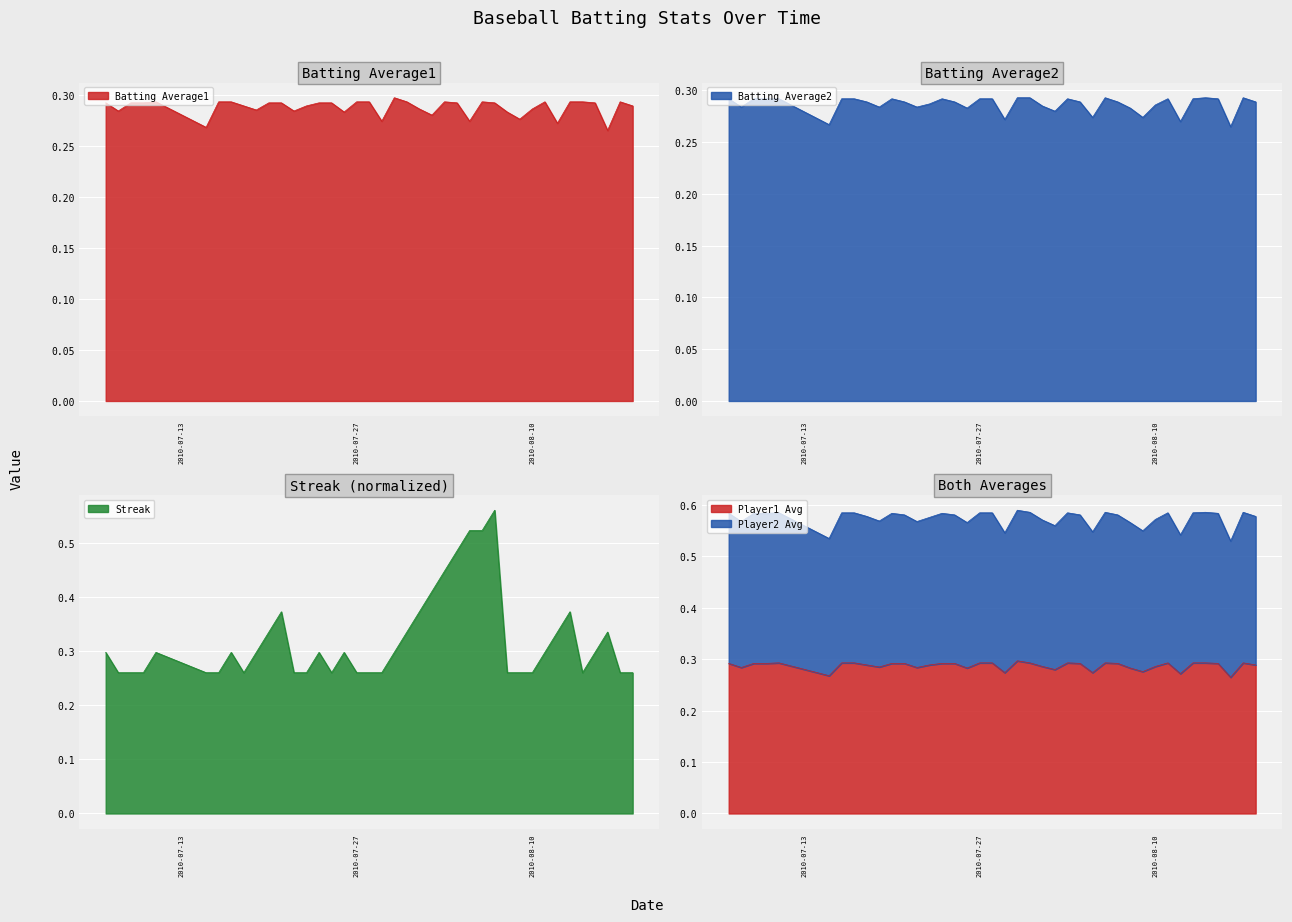

Which series has the largest total across all categories?

Streak